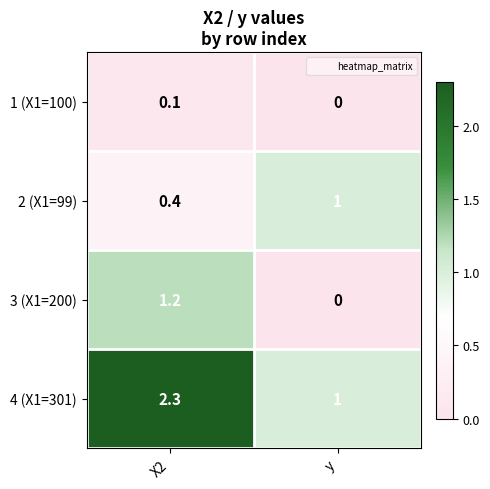

Reading left to right, list all the values displayed in this chart.

1 (X1=100): 0.1	0.0
2 (X1=99): 0.4	1.0
3 (X1=200): 1.2	0.0
4 (X1=301): 2.3	1.0